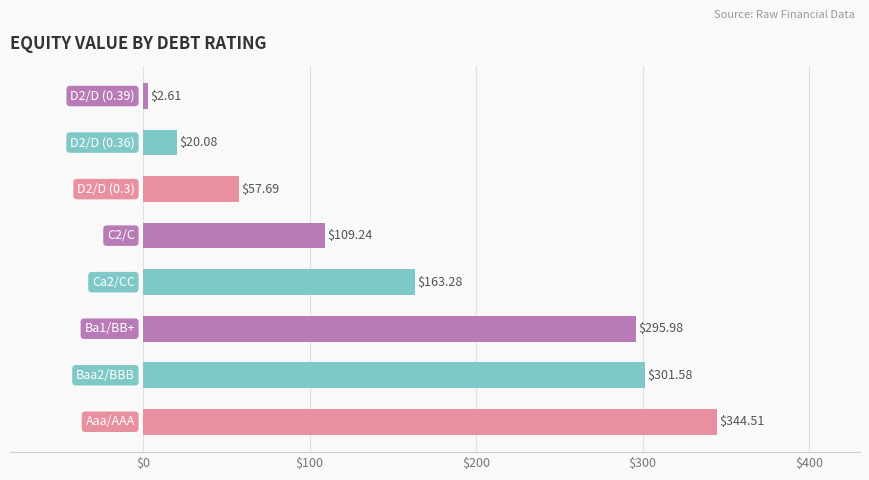

What is the average value?

161.9